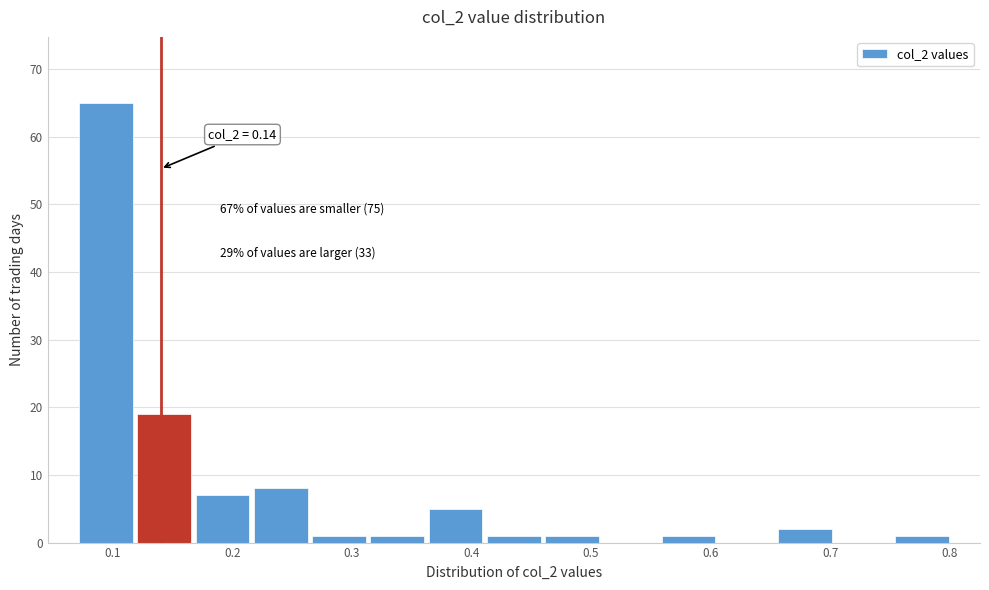

Over which range of the x-axis is the bar tallest?

0.07 to 0.12